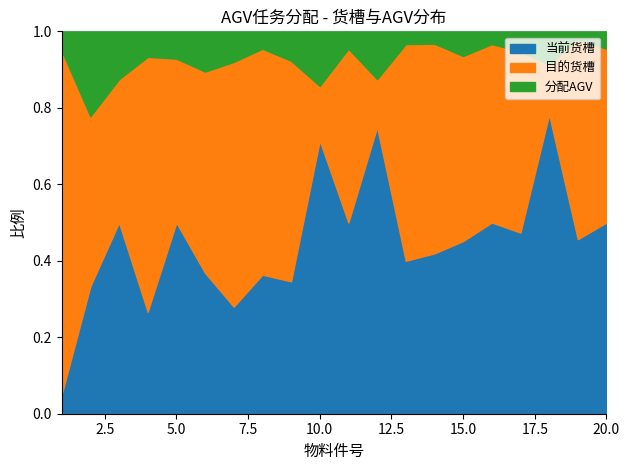

The 当前货槽 series shows 0.5 at 5.0. True or false?

True